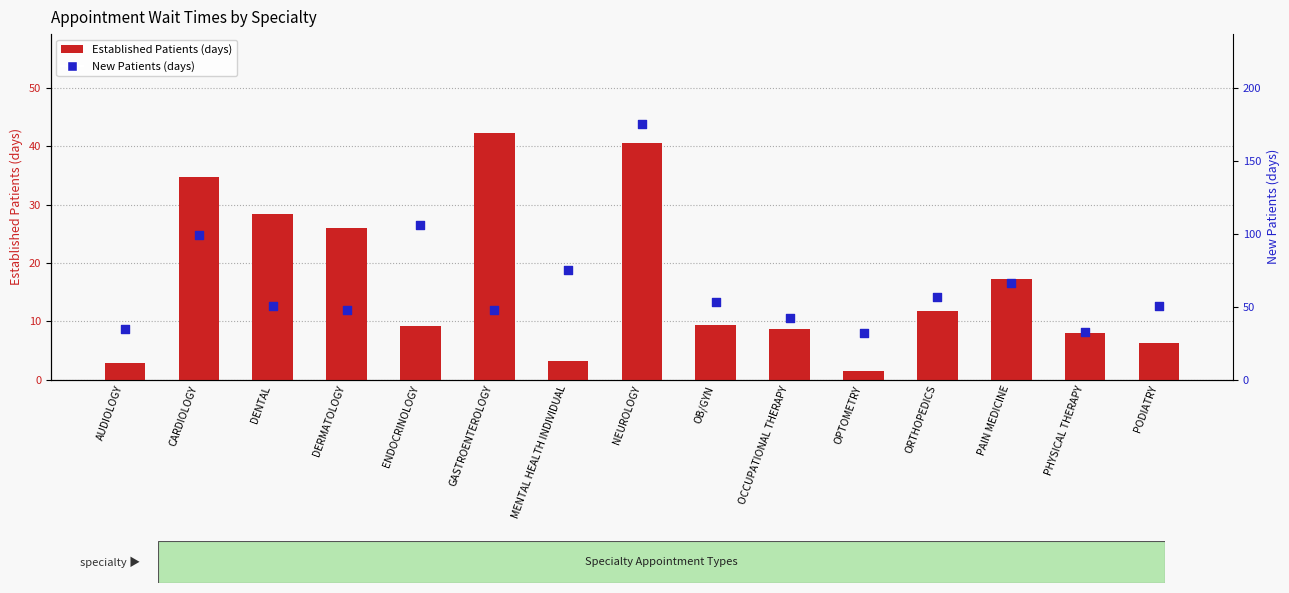

At which category is the sum across all series the highest?

NEUROLOGY